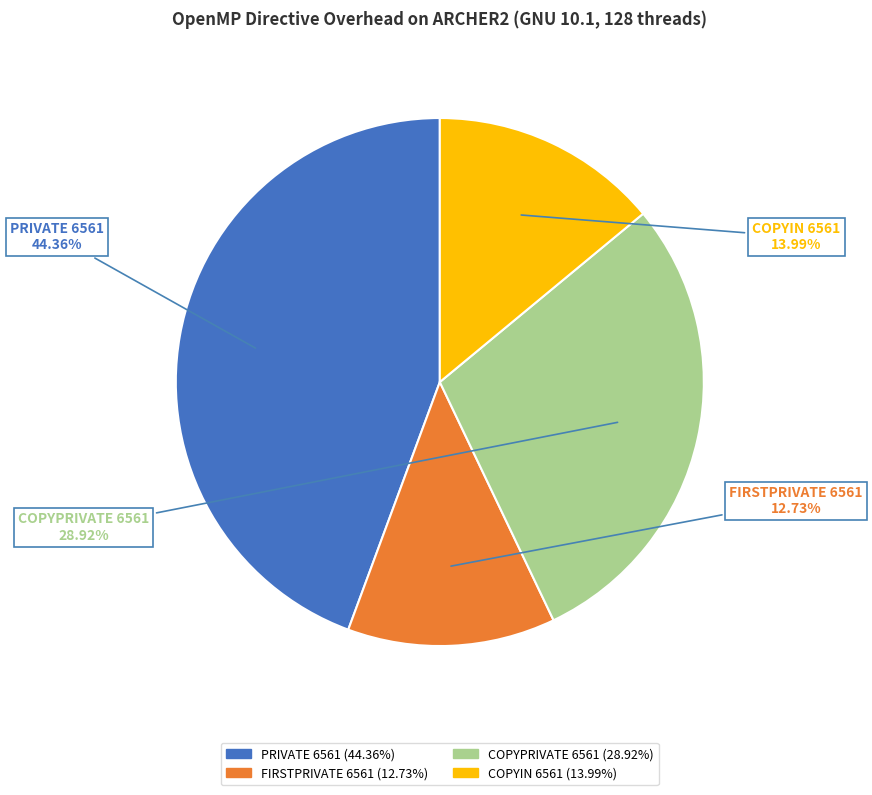

What percentage is NOT represented by PRIVATE 6561?

55.6%